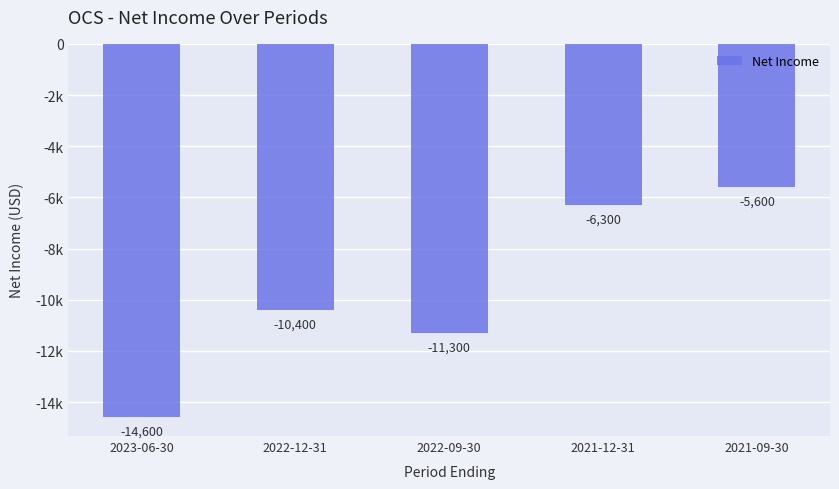

How many categories are shown in the chart?

5